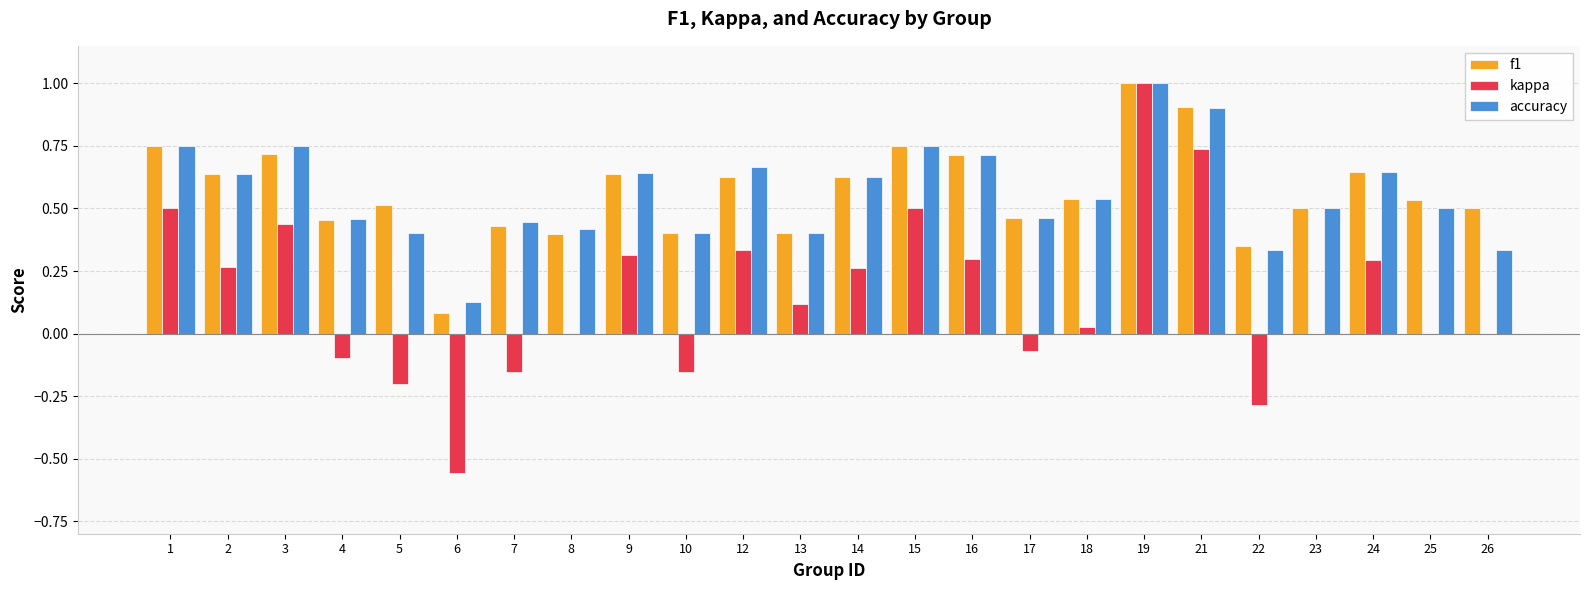

What is the maximum value shown in the chart?

1.0